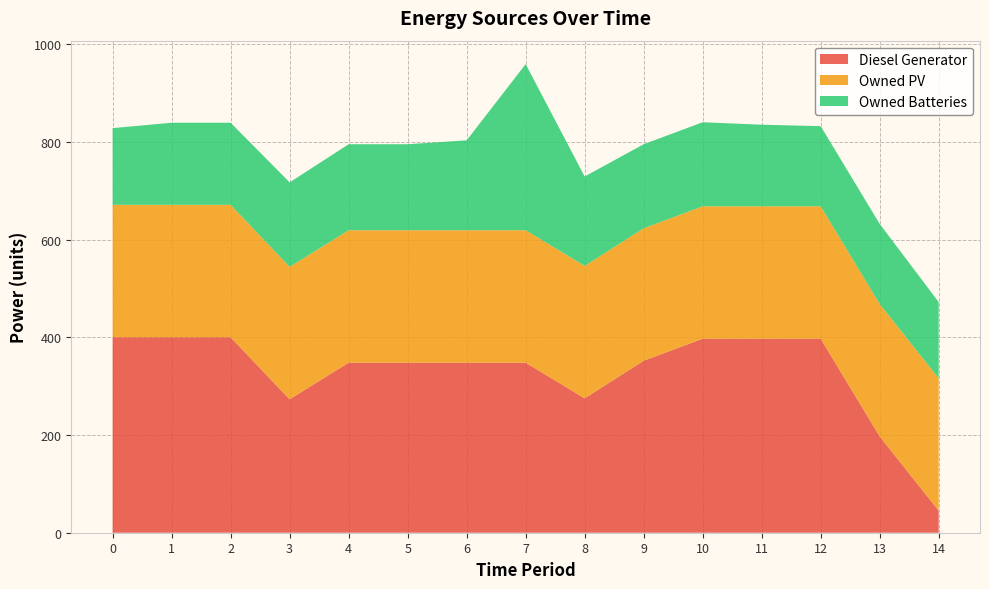

Reading right to left, list all the values displayed in this chart.

Diesel Generator: 45	197	397	397	397	352	275	348	348	348	348	273	400	400	400
Owned PV: 271	271	271	271	271	271	271	271	271	271	271	271	271	271	271
Owned Batteries: 156	164	164	167	172	172	183	340	184	176	176	173	168	168	157